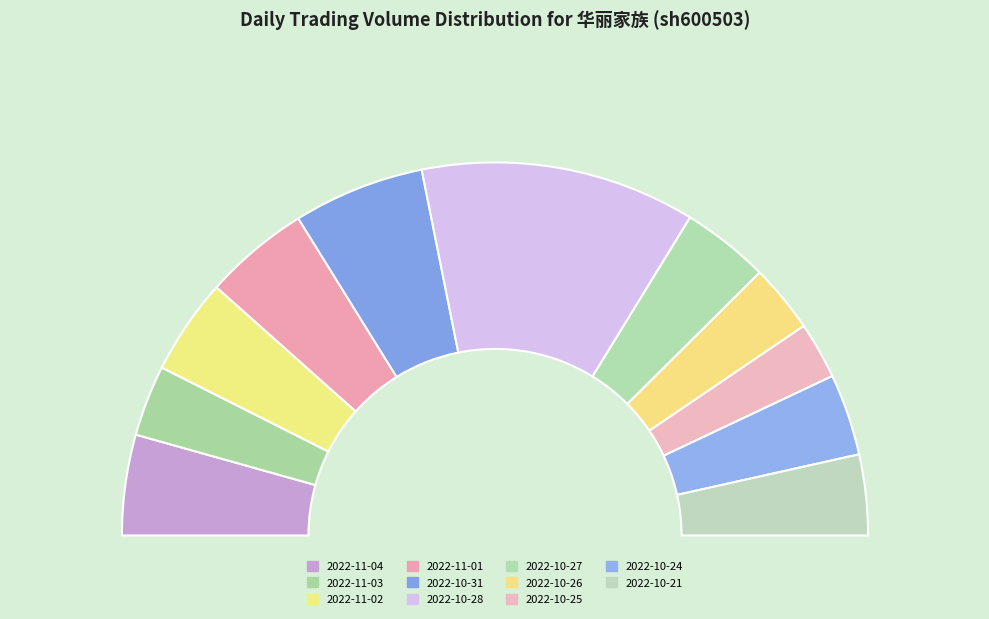

Which category has the smallest portion of the pie?

2022-10-25